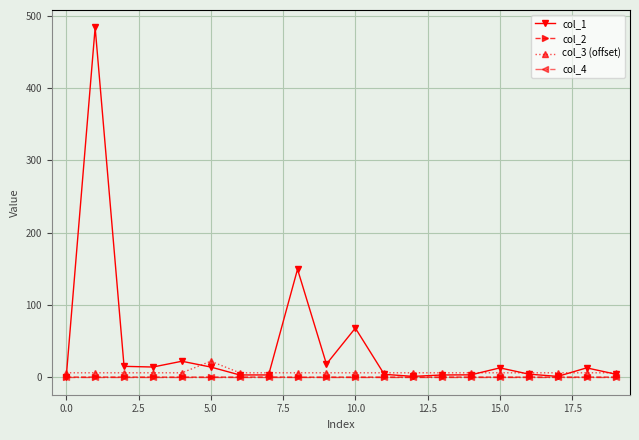

What is the maximum value shown in the chart?

483.9